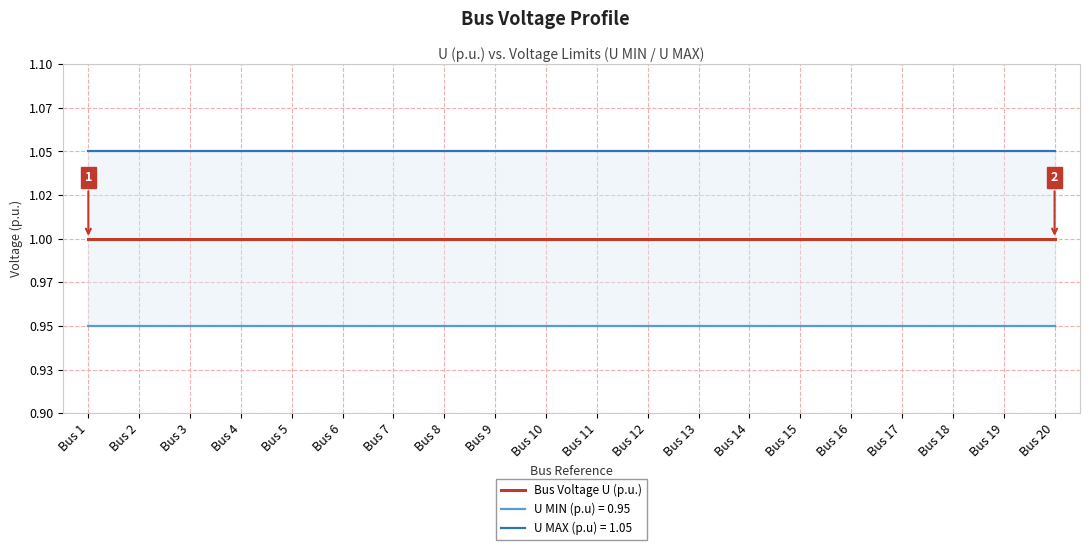

What is the maximum value for U (p.u.) per Bus?

1.0